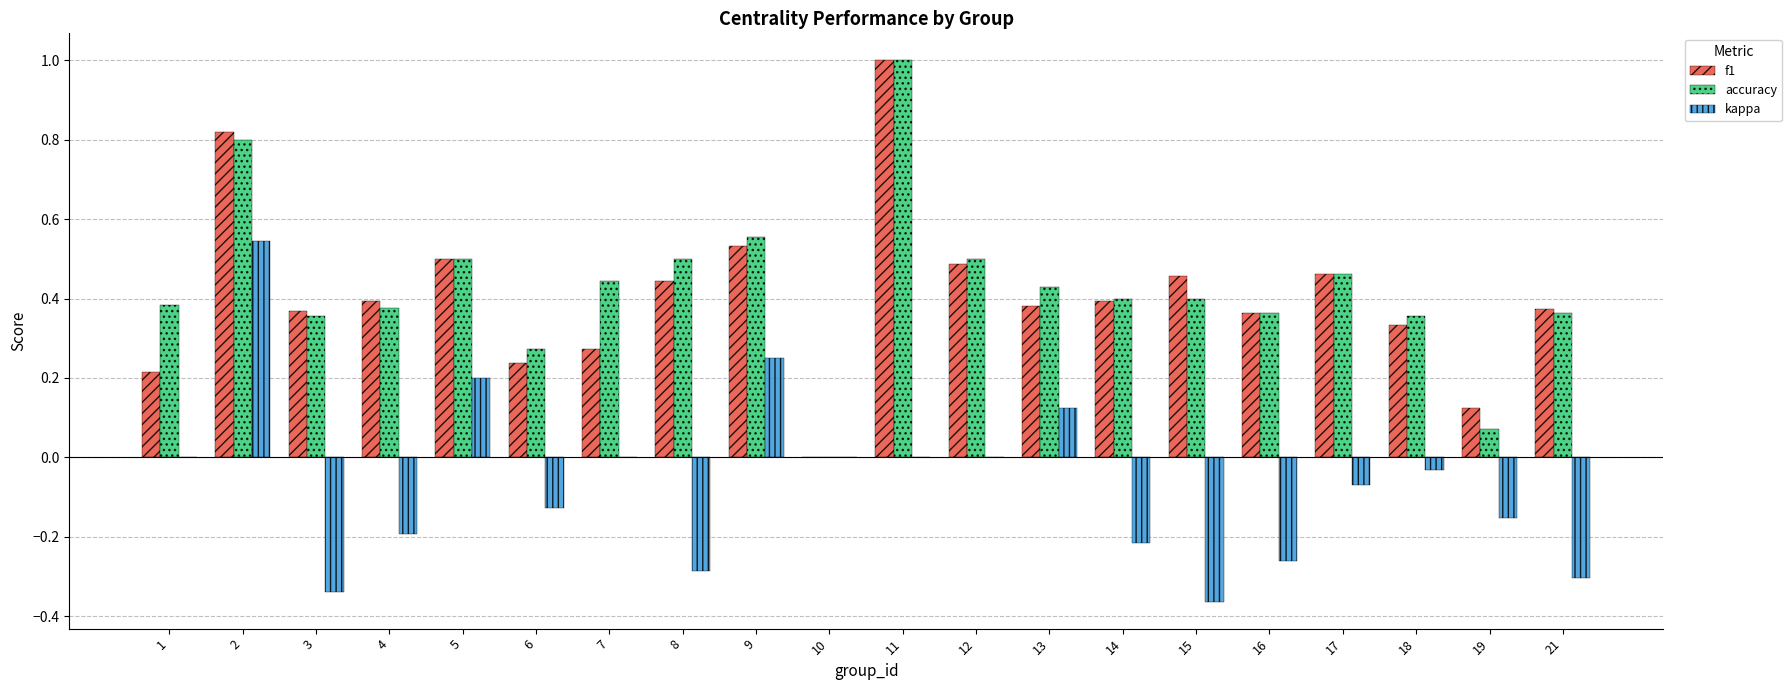

What is the total value across all series at 13?

0.9